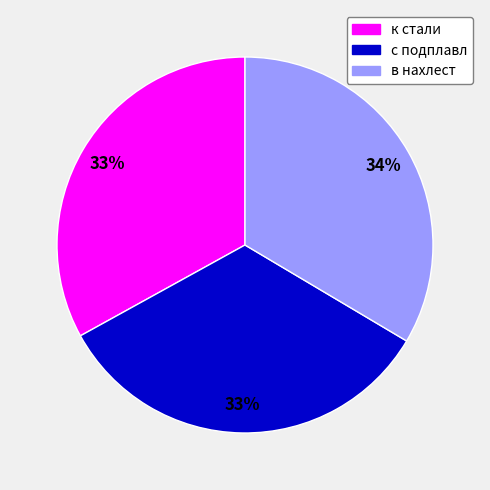

To the nearest percent, what percentage of the pie is с подплавл?

33%